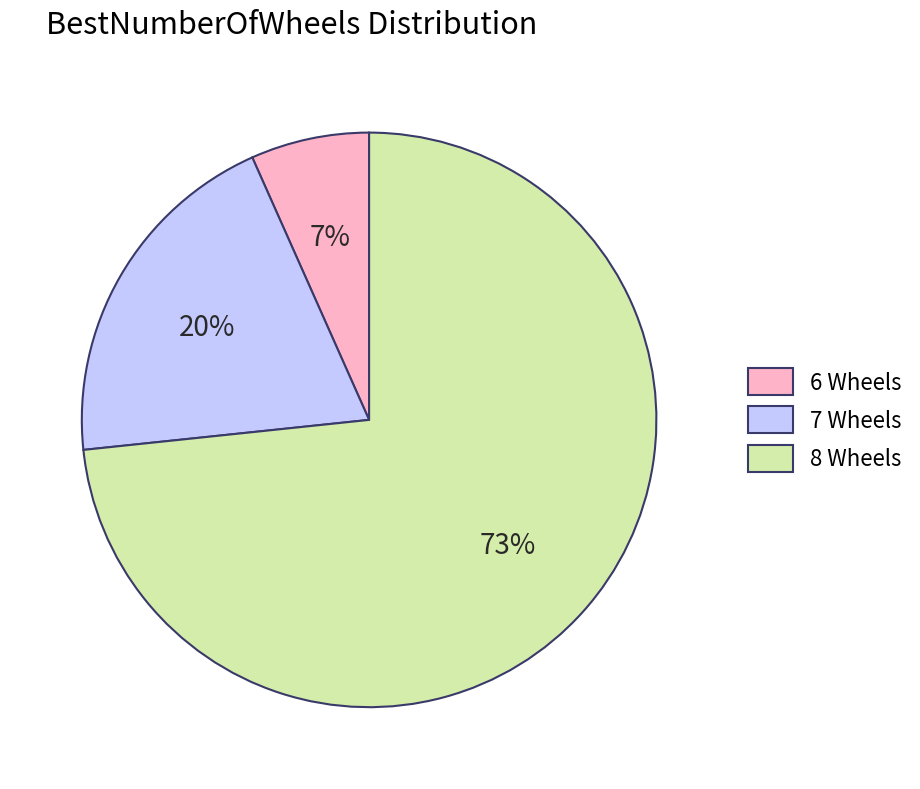

Do 8 Wheels and 6 Wheels together represent more than half of the pie?

Yes